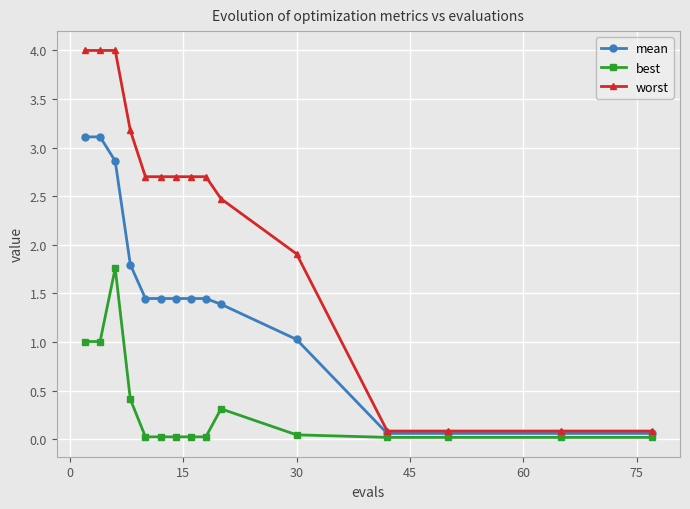

Which series has the largest range (max minus min)?

worst